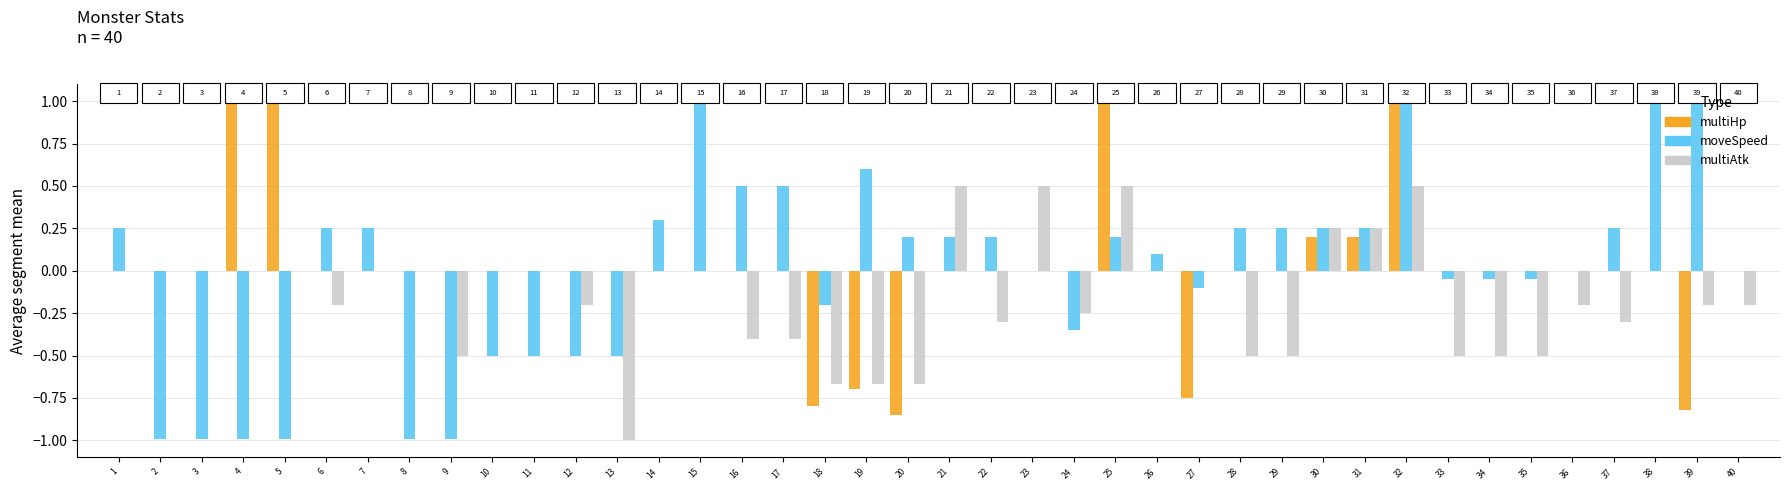

How many data points does each series have?

40